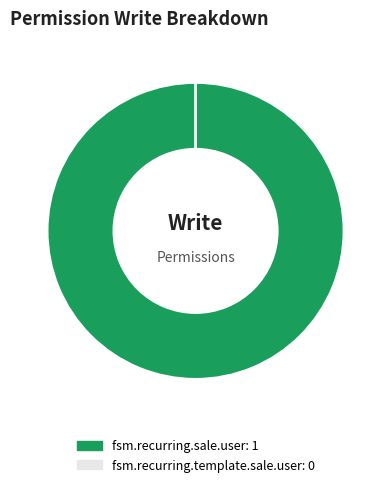

Which category has the biggest portion of the pie?

fsm.recurring.sale.user